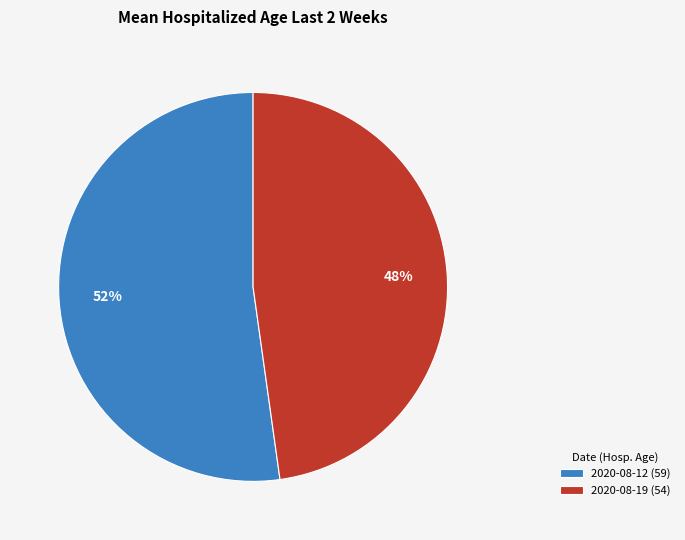

To the nearest percent, what percentage of the pie is 2020-08-19?

48%